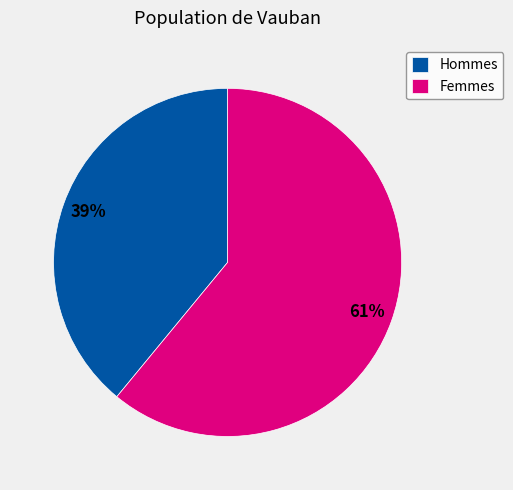

Is the sum of Hommes and Femmes greater than half?

Yes